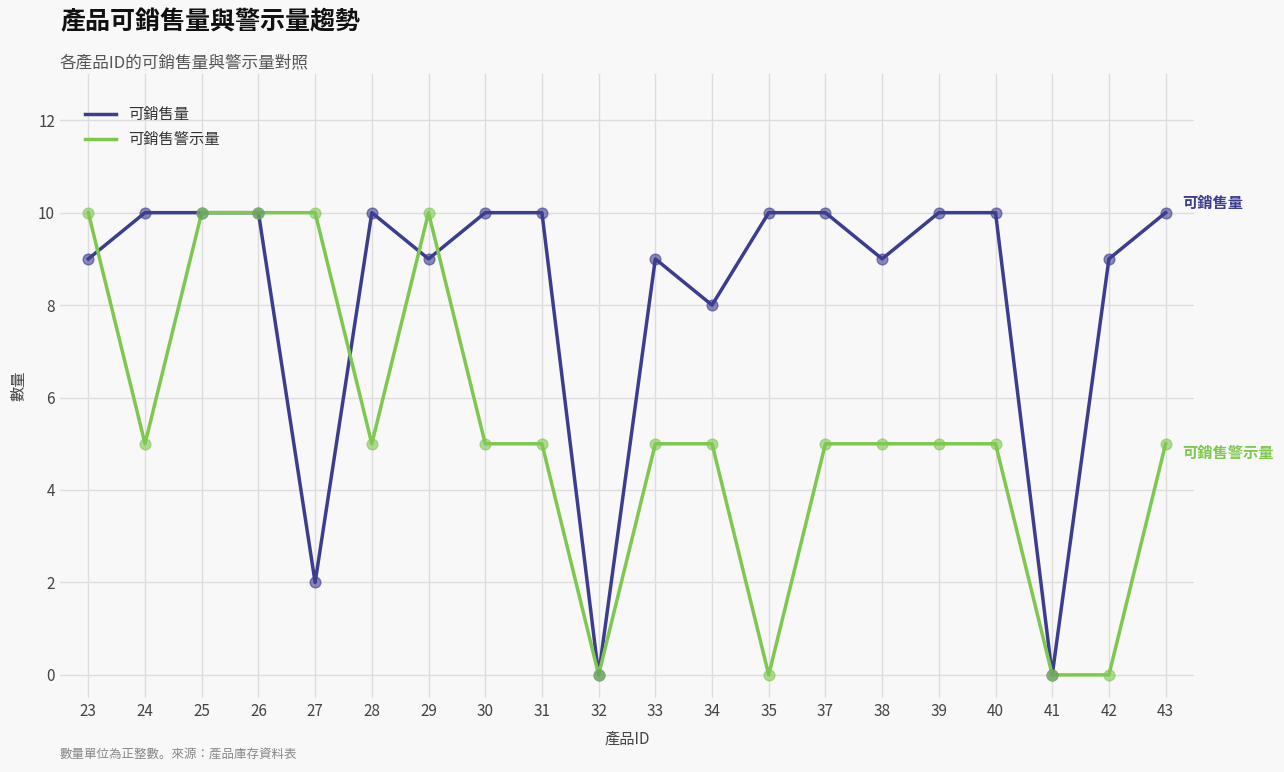

What is the total value across all series at 33?

14